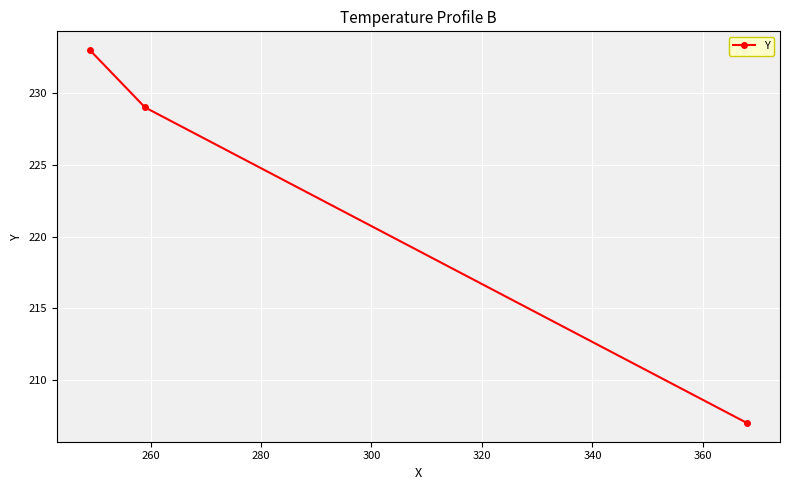

What is the smallest value displayed?

207